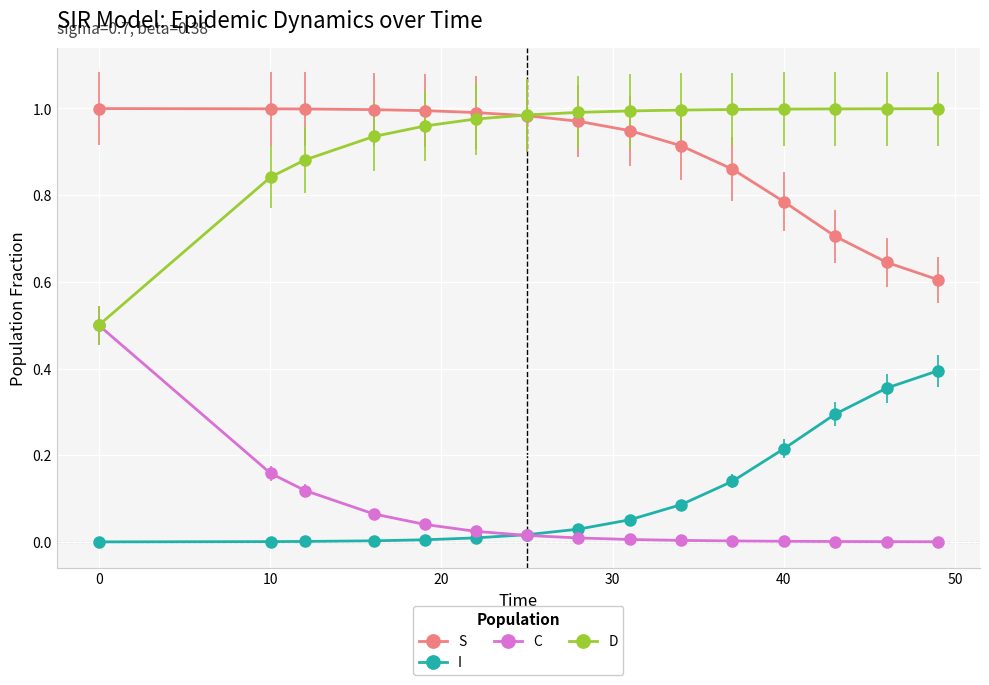

True or false: I and S intersect in this chart.

False